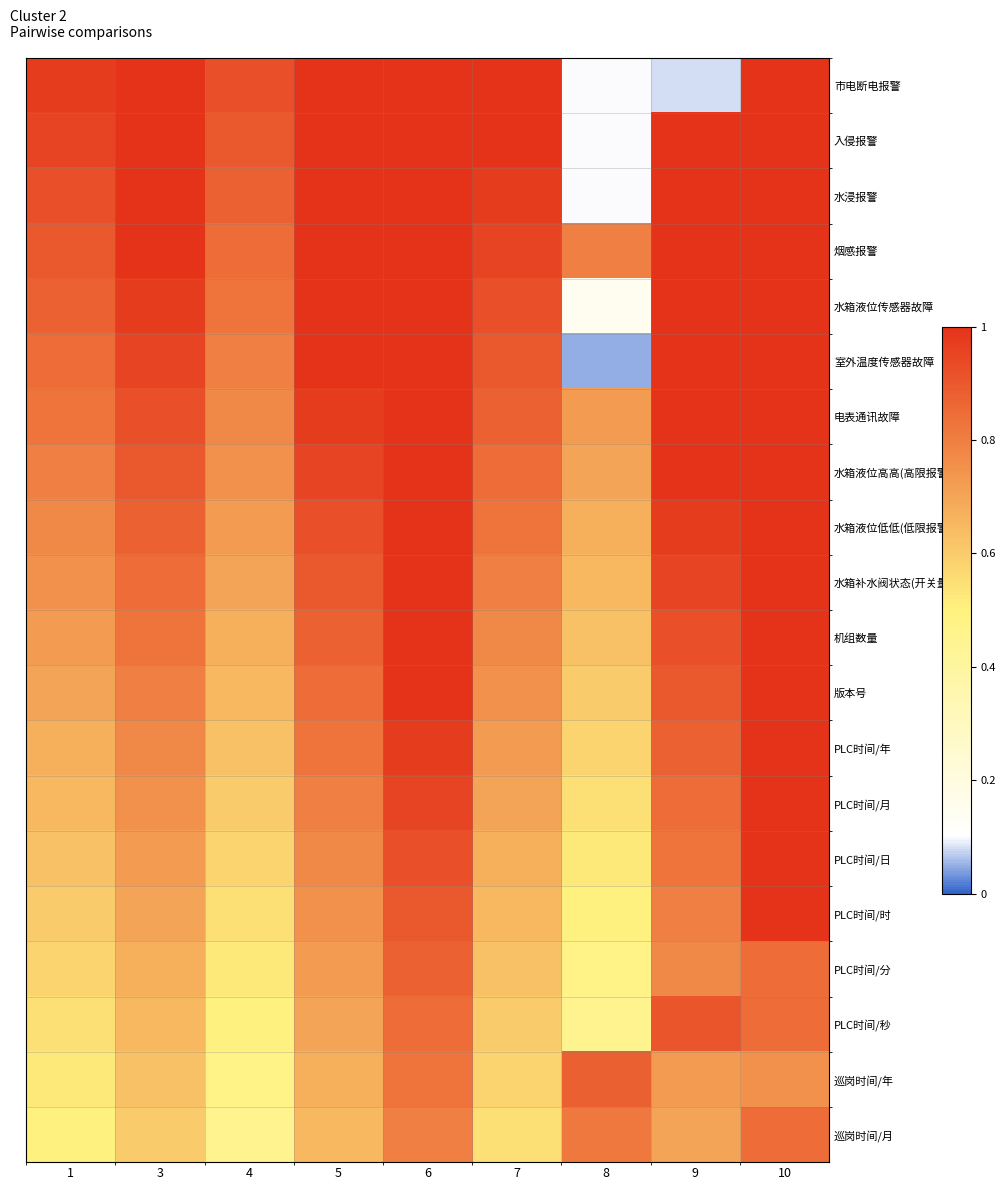

Which category has the highest value across all series?

3